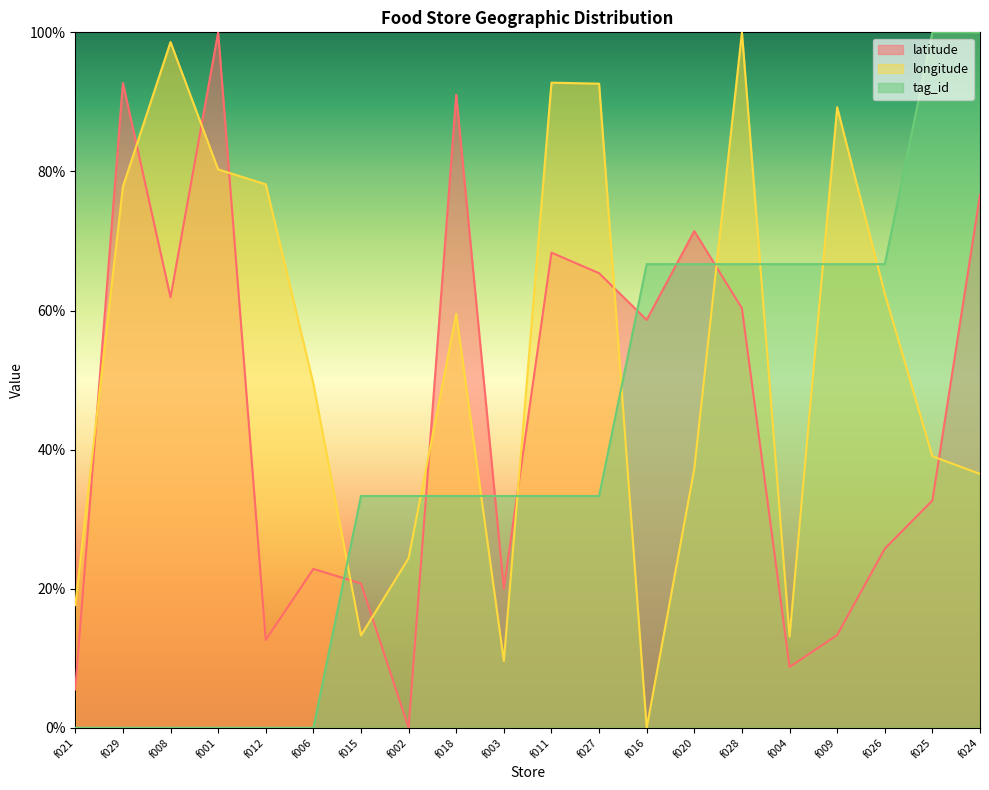

Which category has the lowest value across all series?

f002